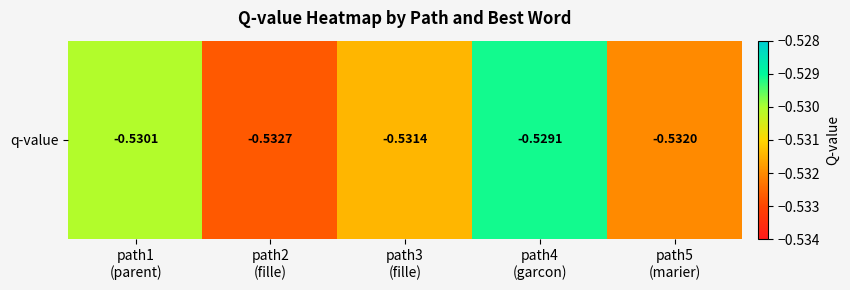

Reading left to right, what are all the values shown in this chart?

-0.5	-0.5	-0.5	-0.5	-0.5